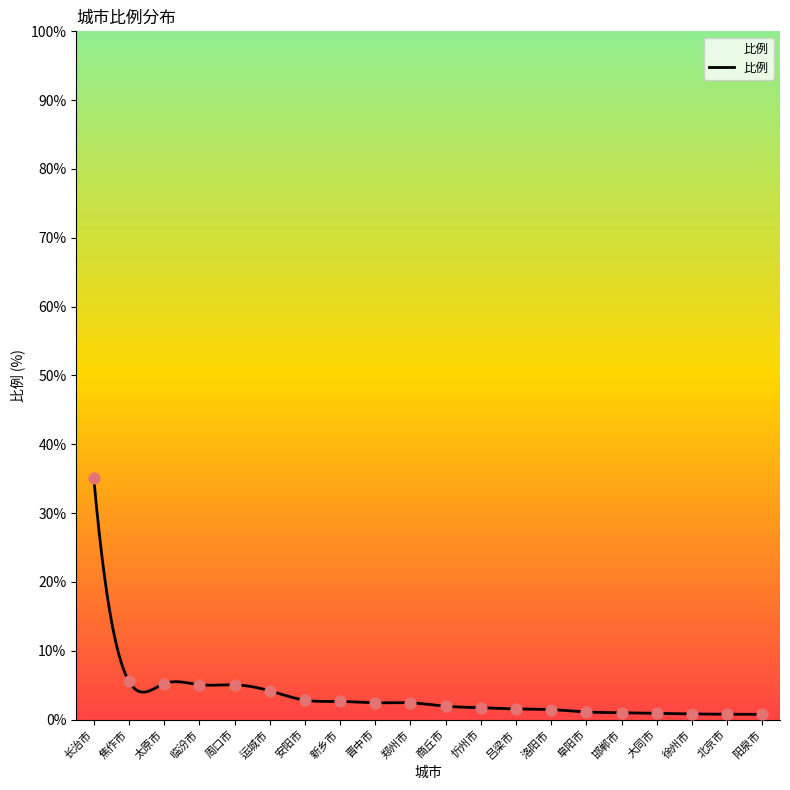

Which has a higher value, 晋中市 or 运城市?

运城市